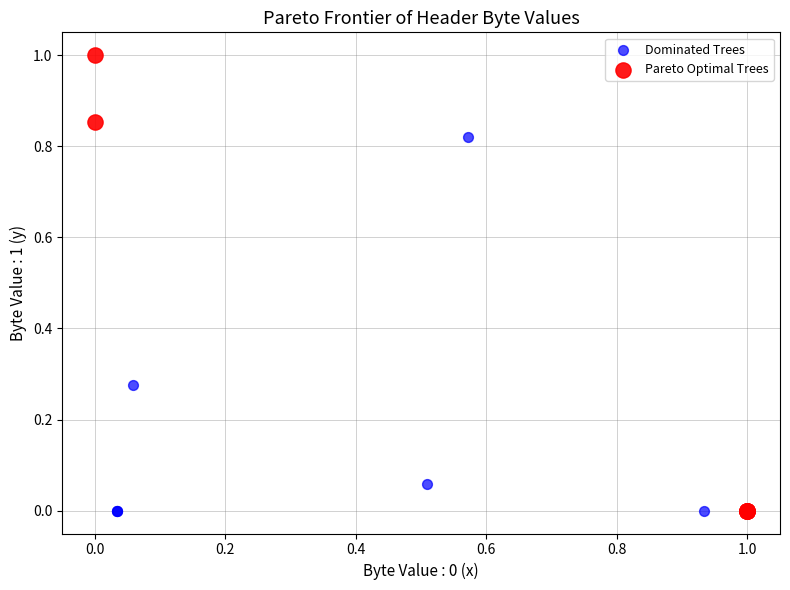

Which series contains the highest Y value?

Pareto Optimal Trees